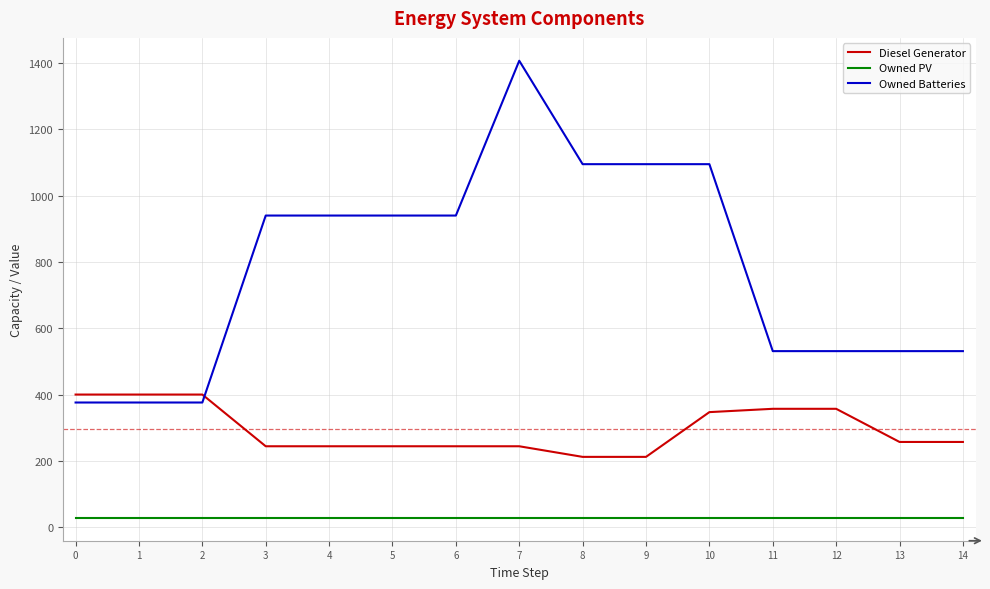

What are all the series names shown in the legend?

Diesel Generator, Owned PV, Owned Batteries